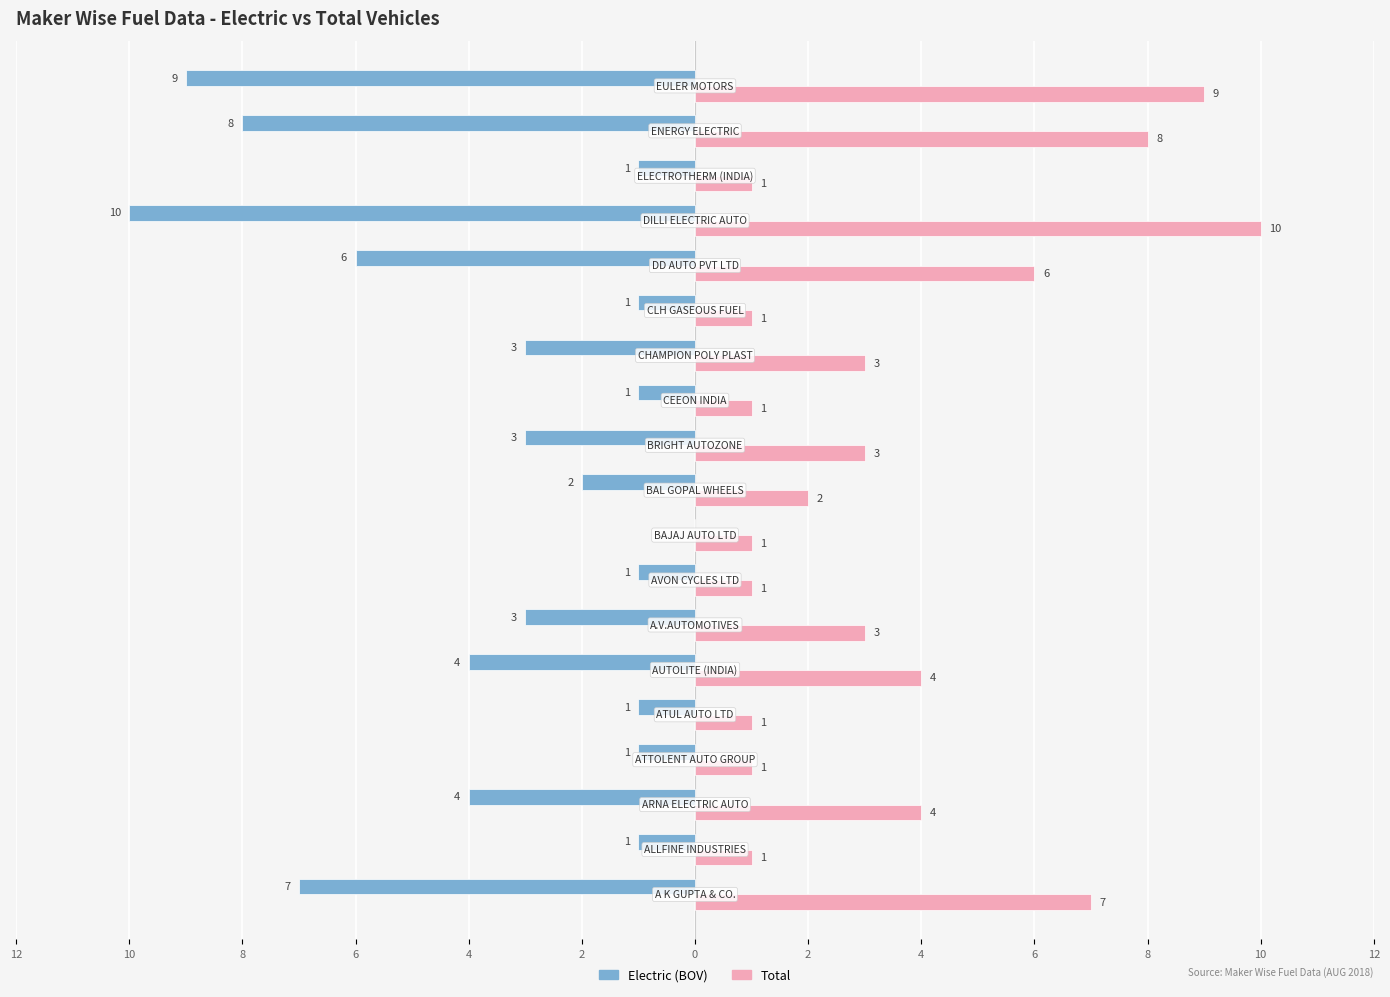

What are all the series names shown in the legend?

Electric (BOV), Total